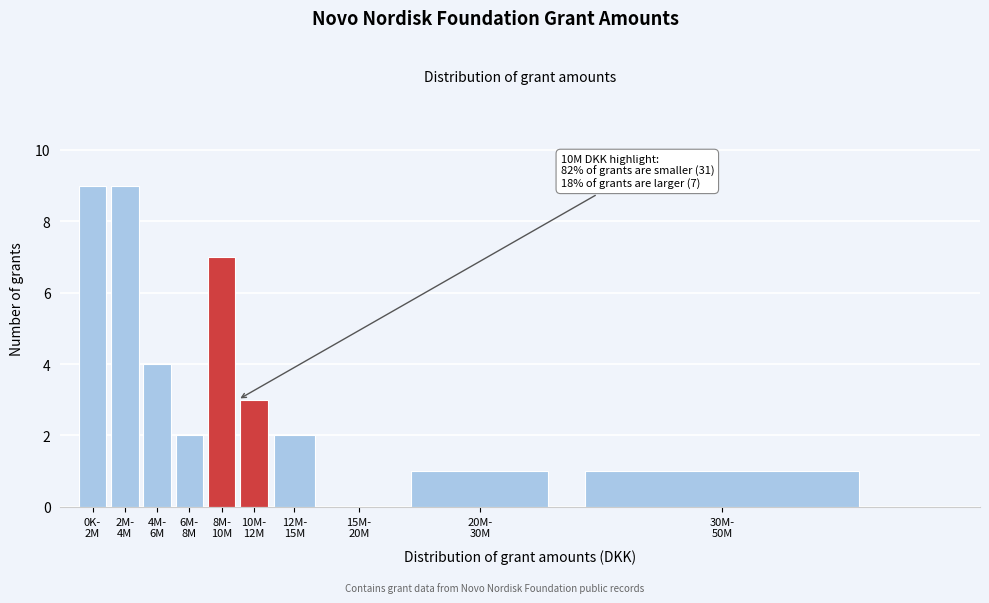

What is the maximum value shown in the chart?

9